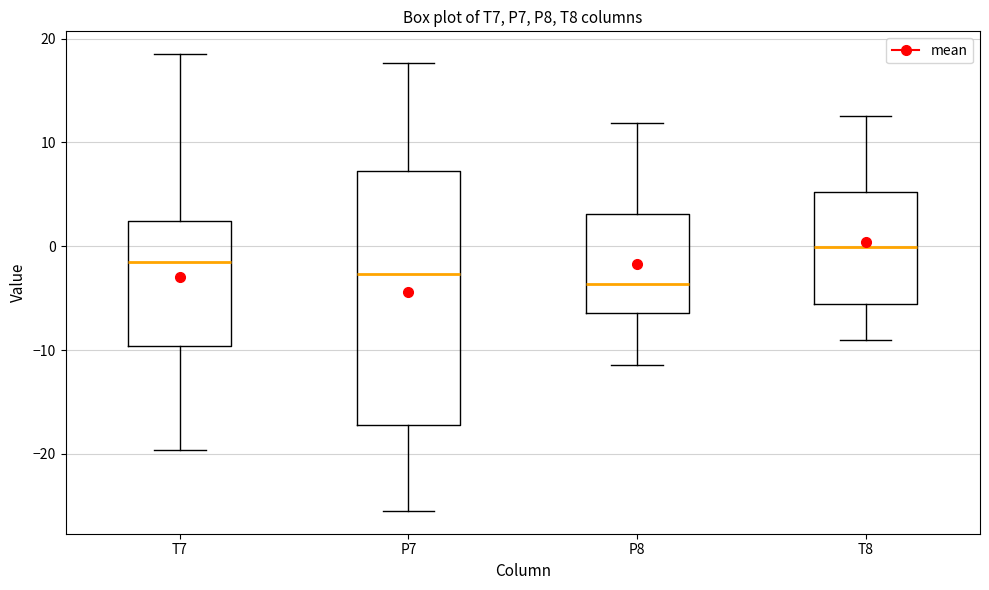

Where does the upper whisker of the box for P8 end on the y-axis? The values are not printed on the chart, so give them approximately, as read against the axis.

12